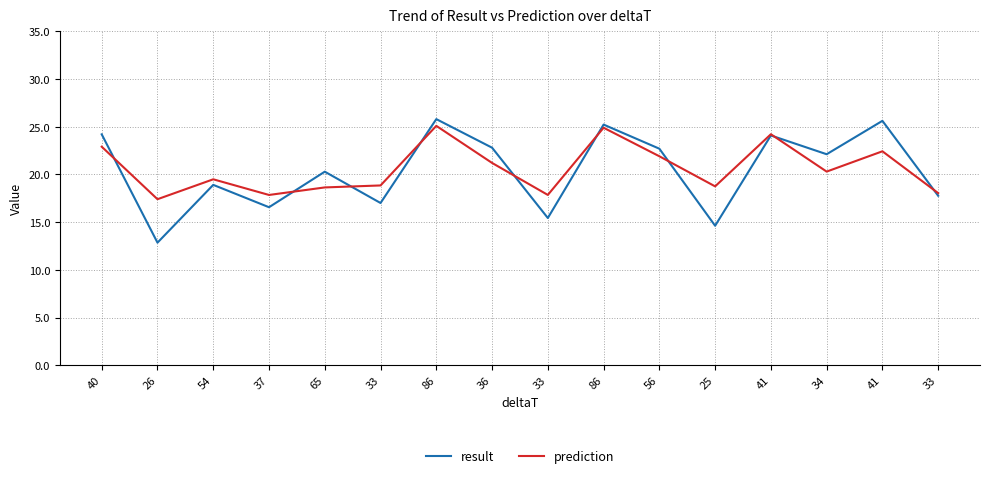

Which series changed the most between 86 and 56?

prediction